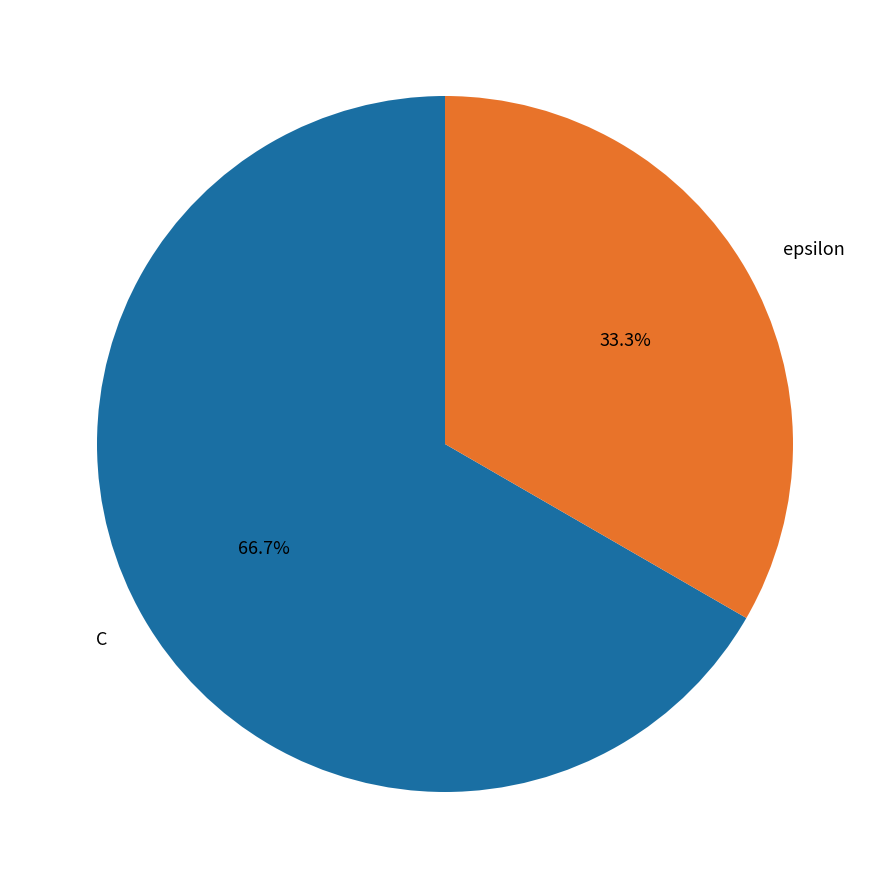

Combined, do C and epsilon account for over 50%?

Yes